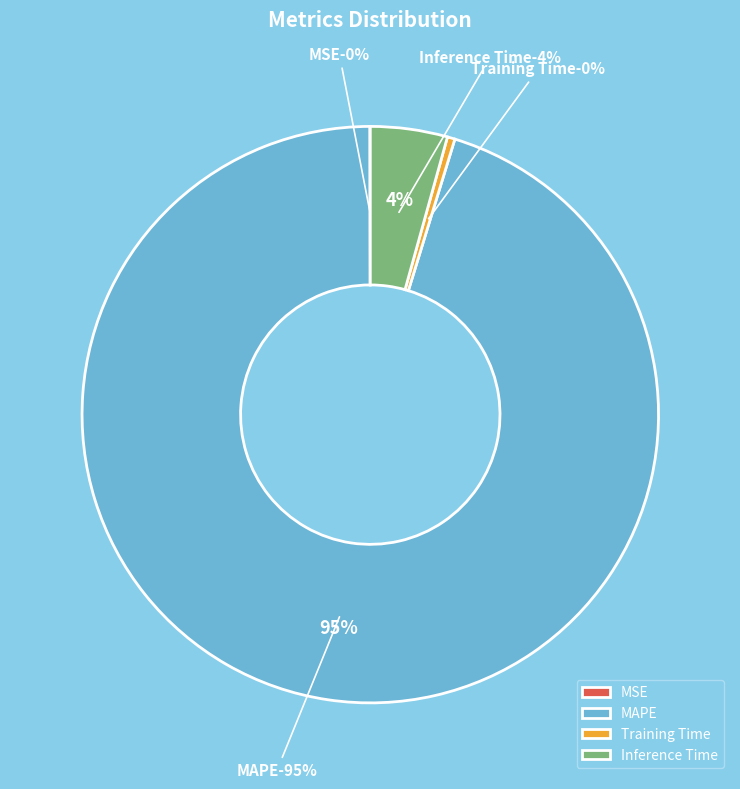

Does MSE account for over 50% of the chart?

No